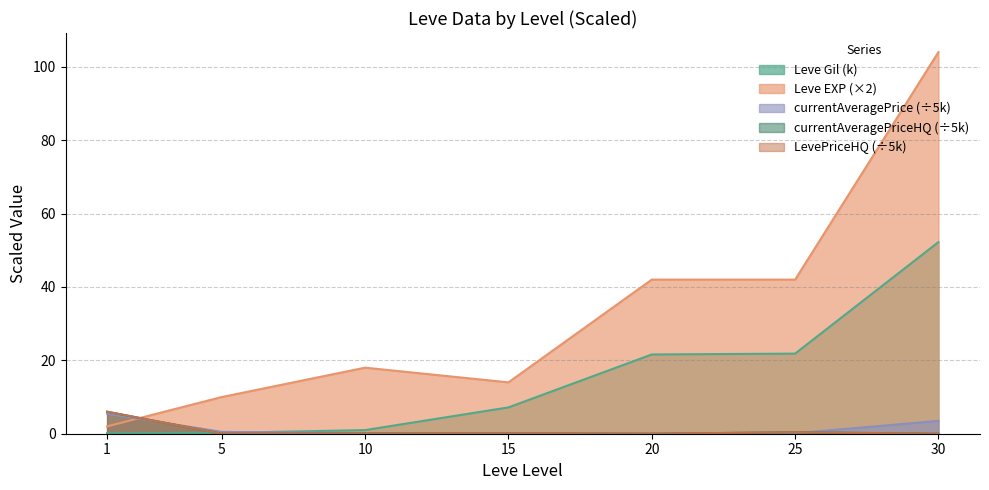

What is the sum of the Leve Gil values at 10 and 20?

22.6